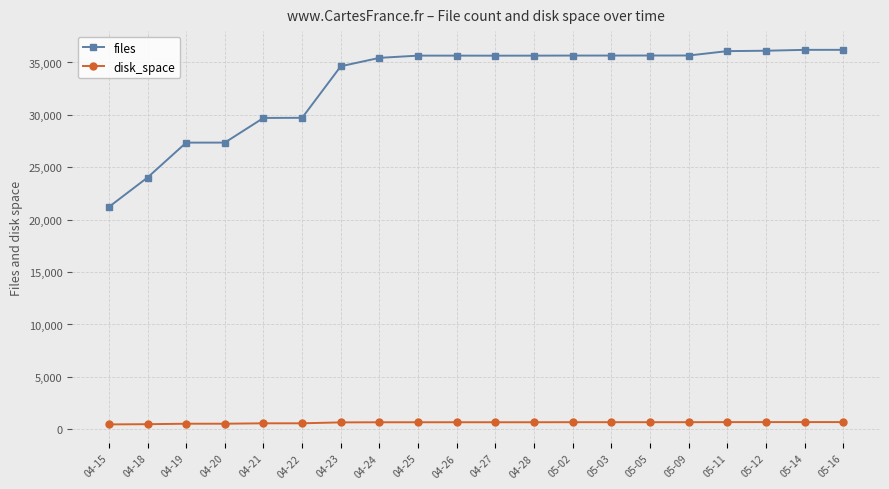

True or false: files and disk_space intersect in this chart.

False